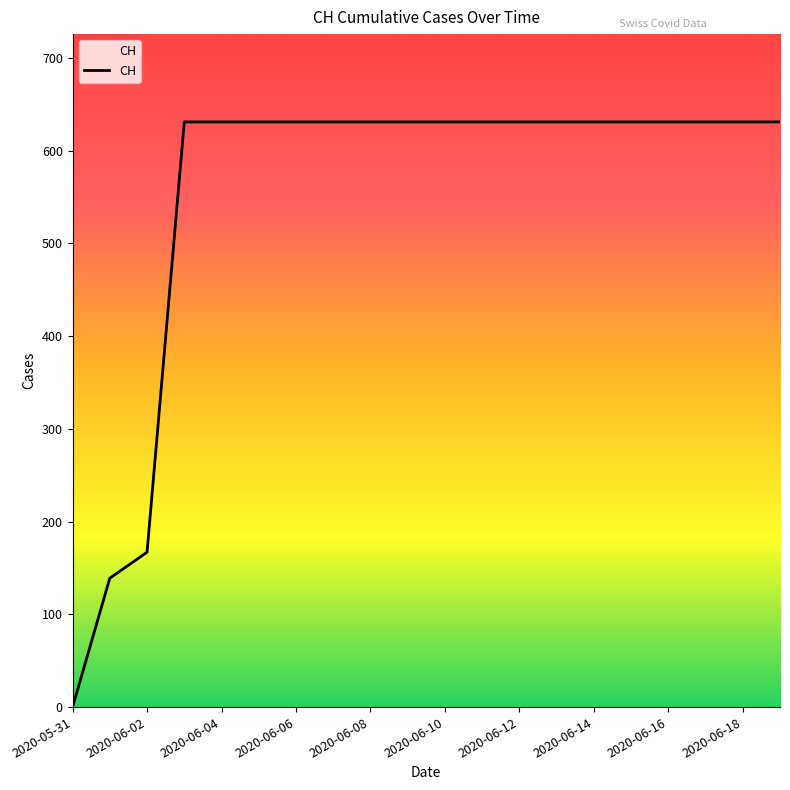

What is the difference between the maximum and minimum values?

631